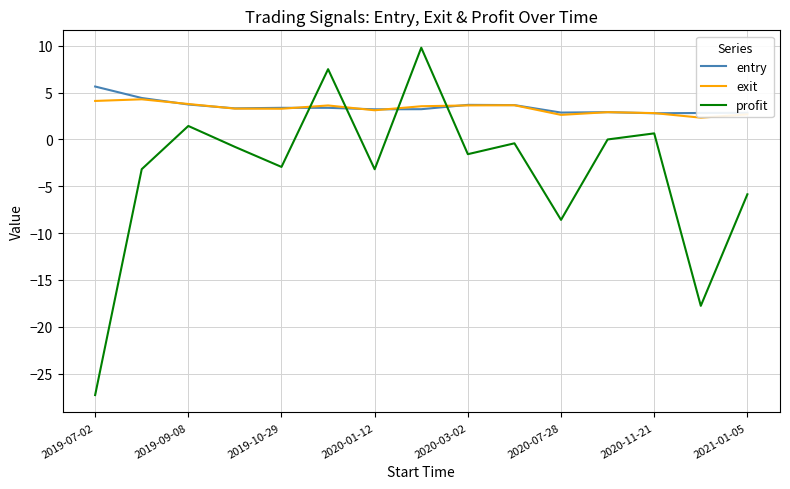

What is the lowest value of the exit series?

2.3